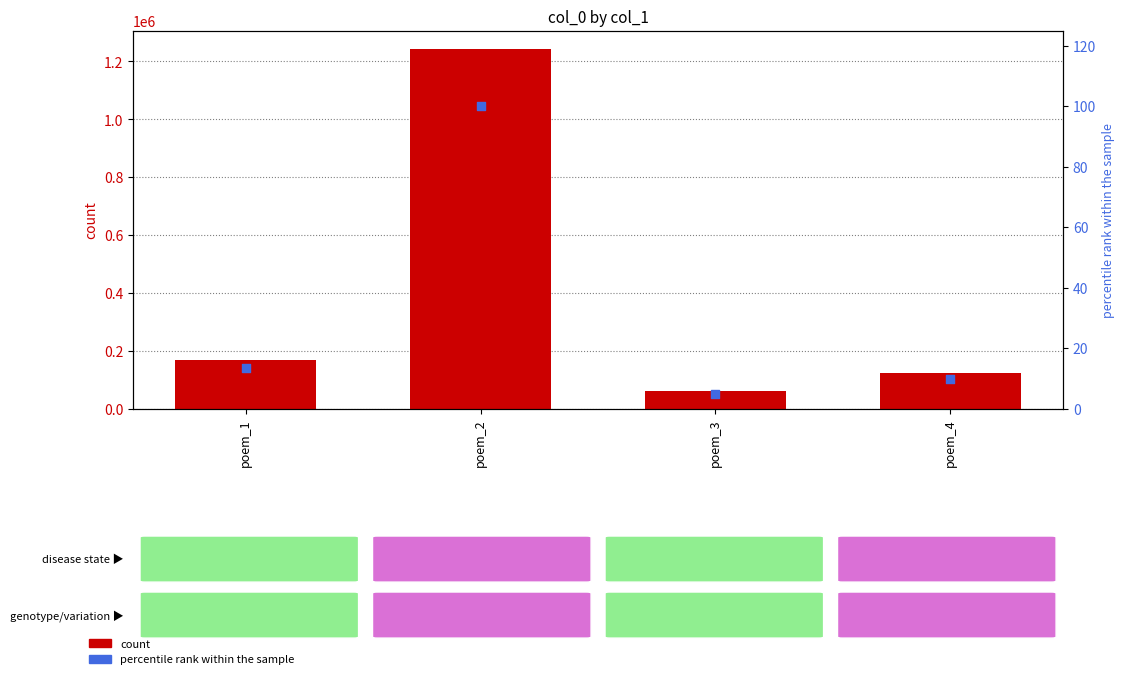

Which series reaches the maximum Y coordinate?

col_0